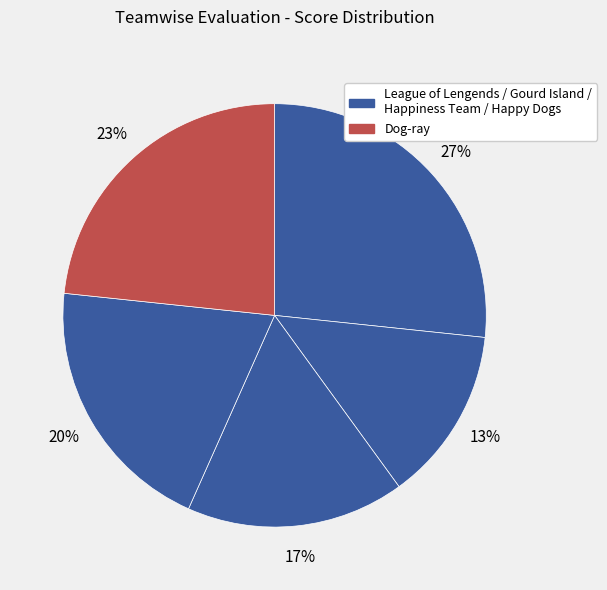

What is the smallest slice in the pie chart?

Gourd Island